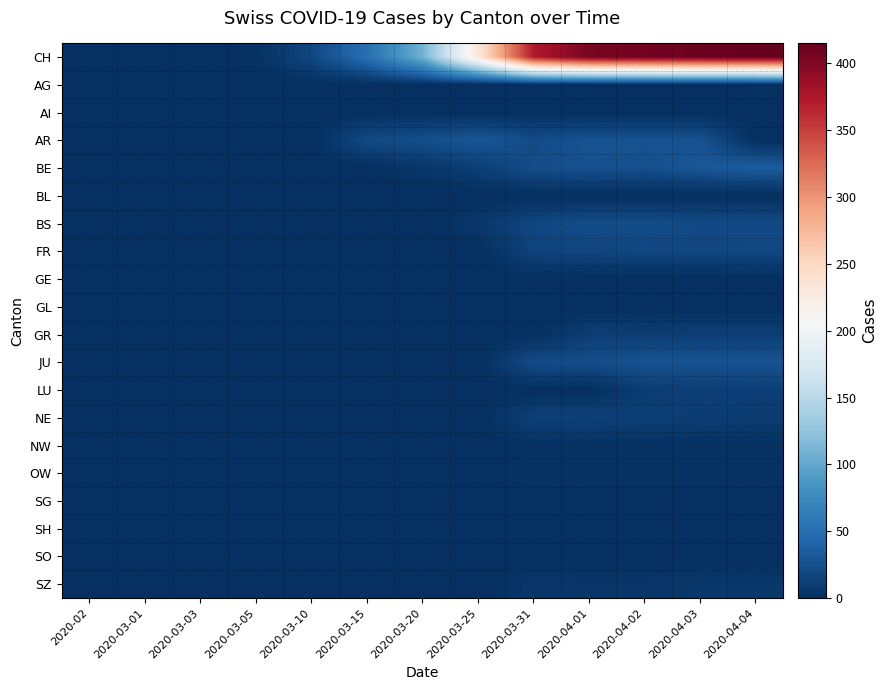

Which label corresponds to the largest value in the chart?

2020-04-04